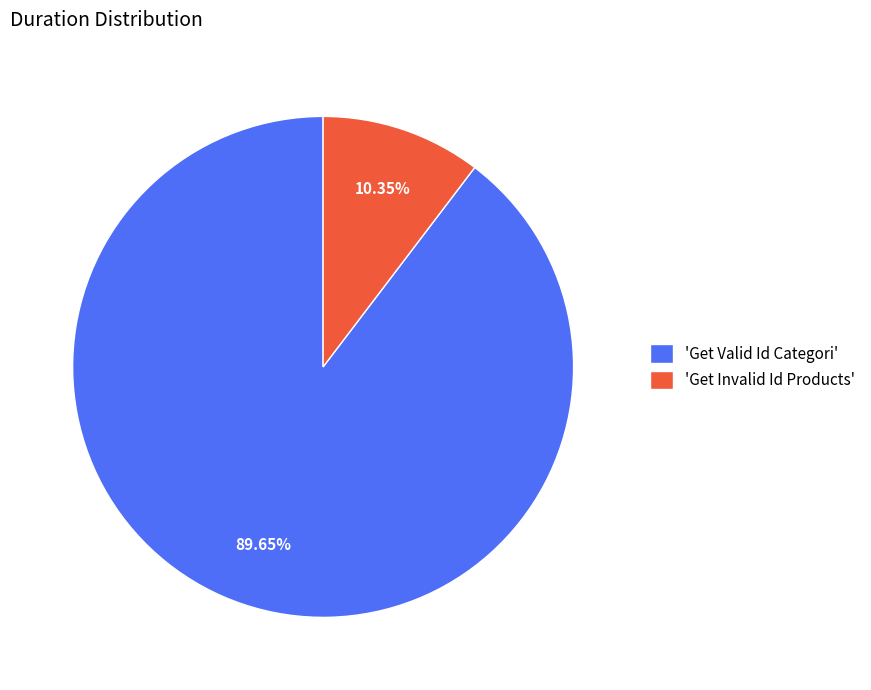

Combined, do 'Get Valid Id Categori' and 'Get Invalid Id Products' account for over 50%?

Yes